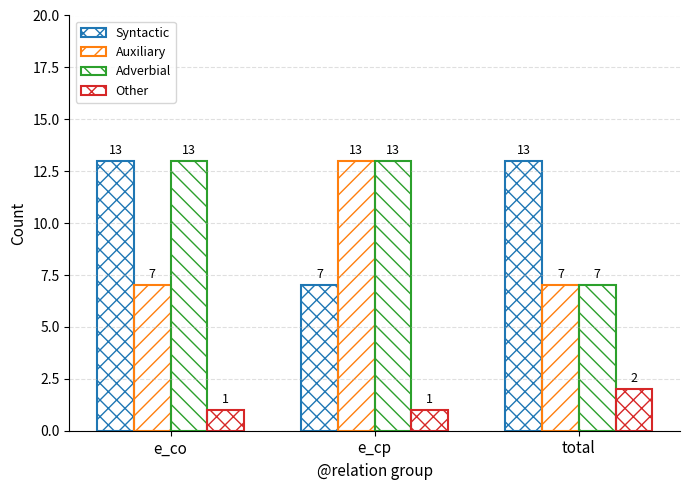

What is the label of the 3rd bar from the left?

total